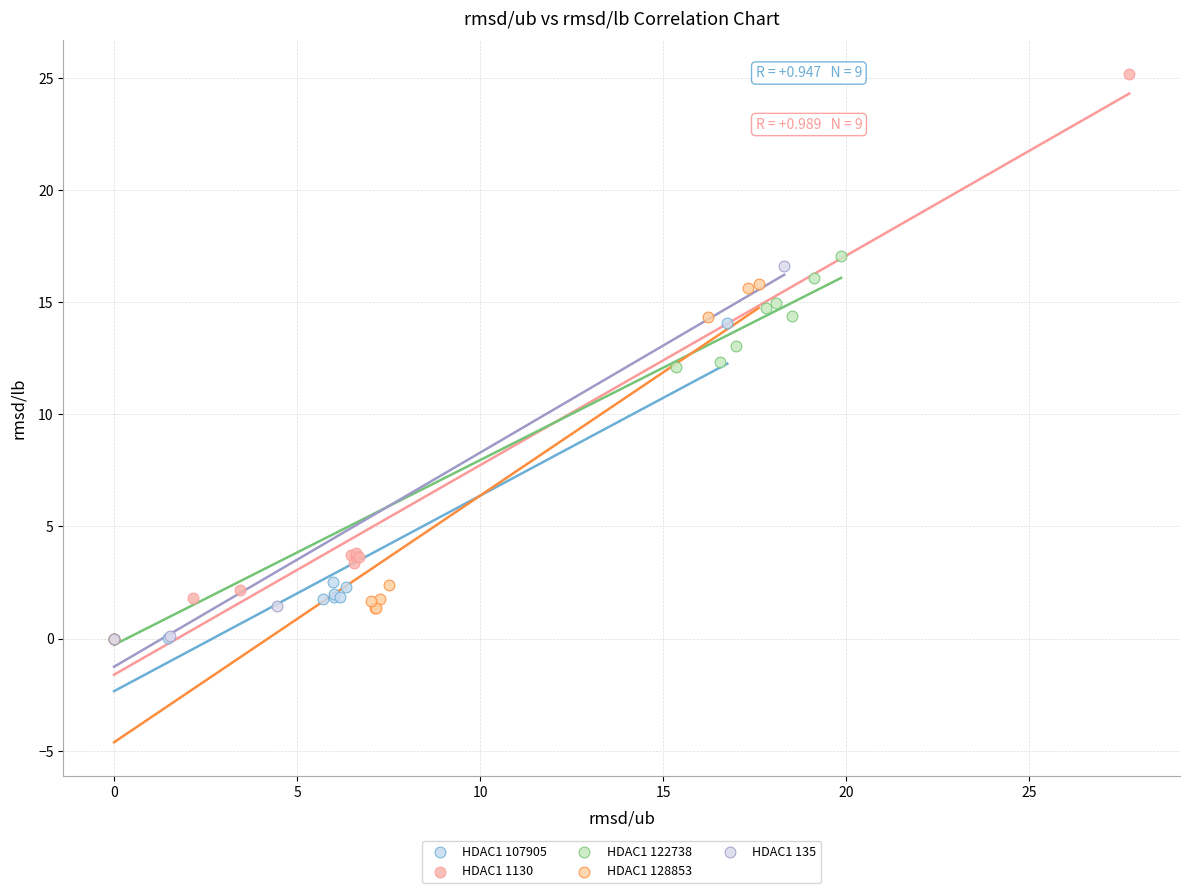

Which series contains the highest Y value?

HDAC1 1130